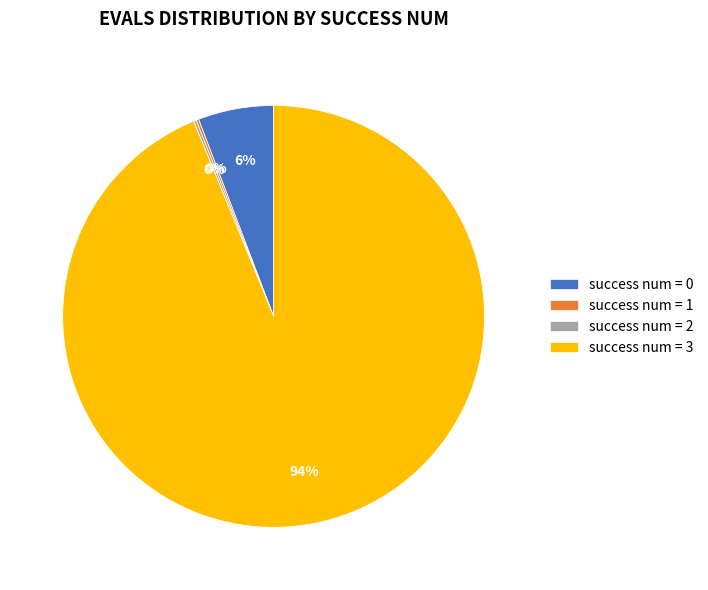

Is it true that success num = 3 is 94% of the pie?

True